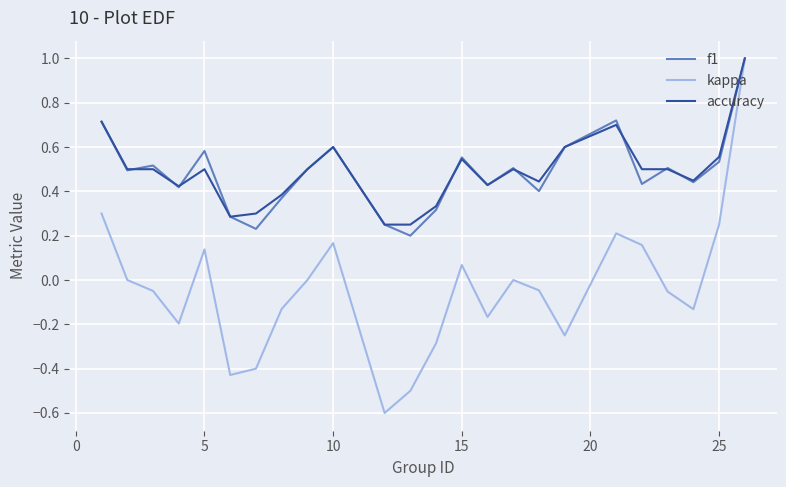

What is the sum of all kappa values?

-0.9